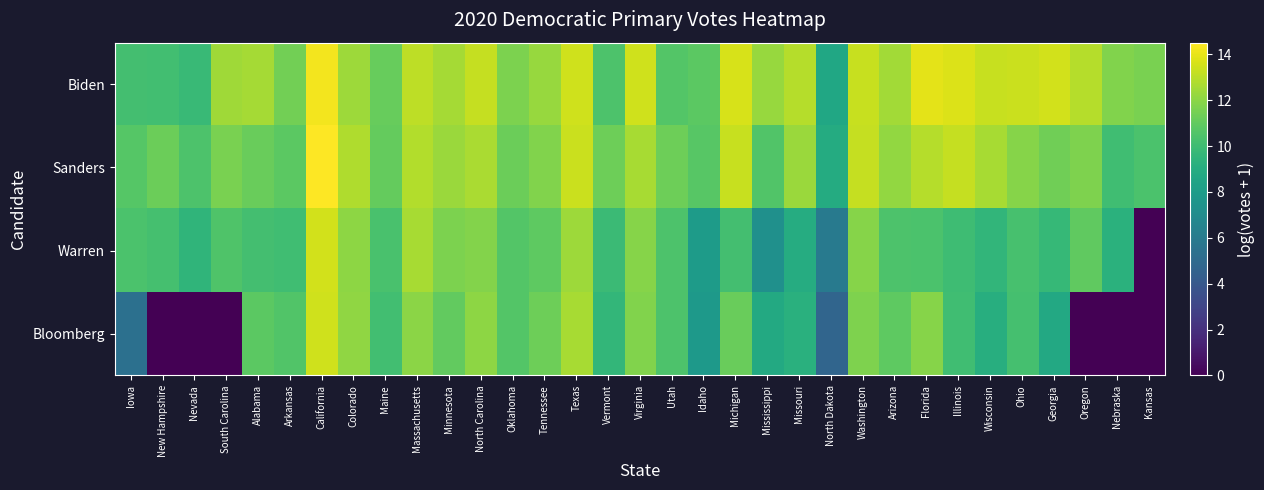

Which has a higher value, Nevada or Illinois?

Illinois